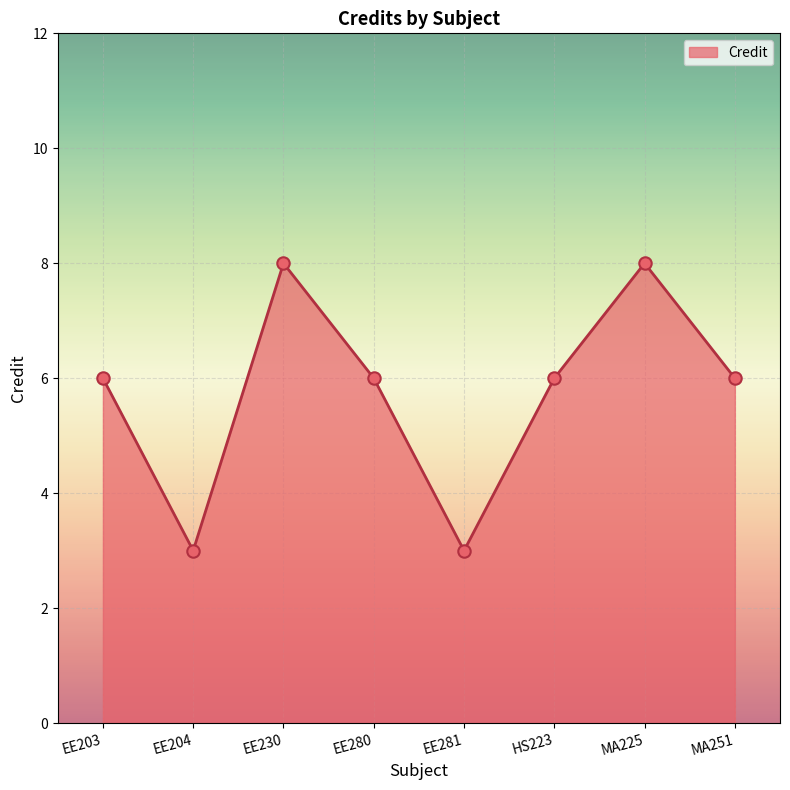

What is the change in value from EE230 to EE281?

-5